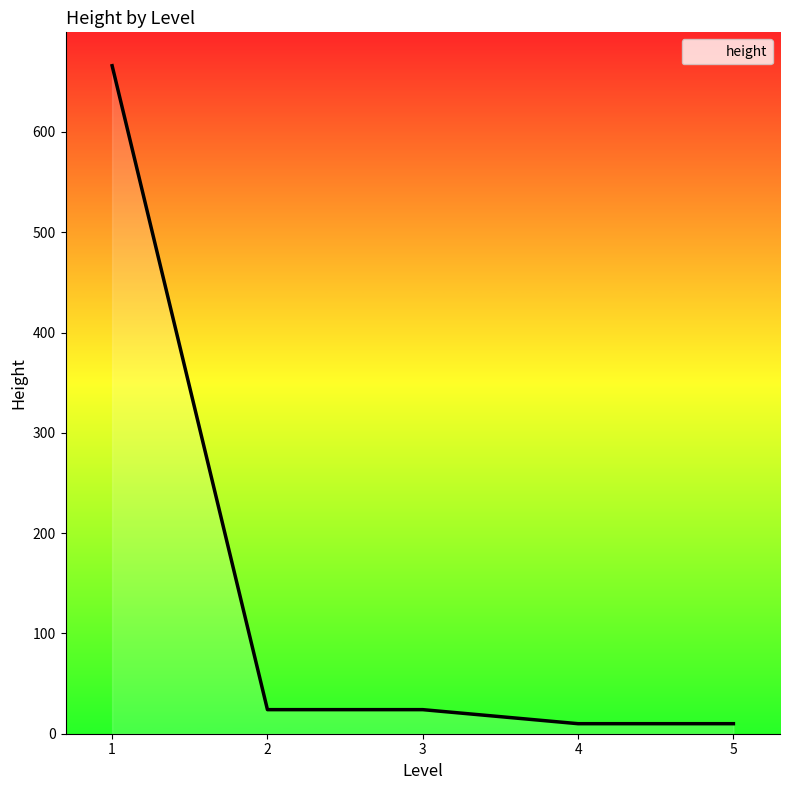

What is the greatest value displayed?

666